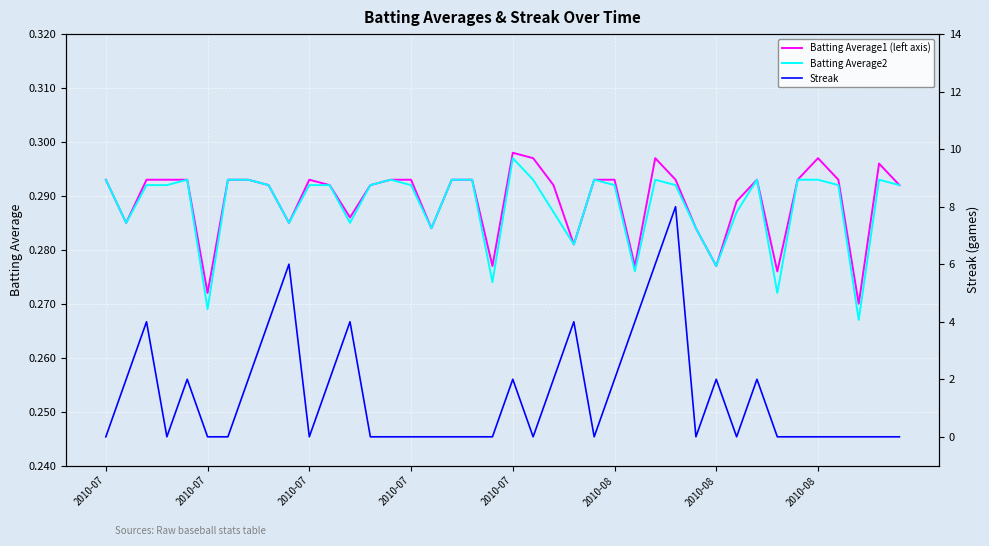

What is the greatest value displayed?

8.0